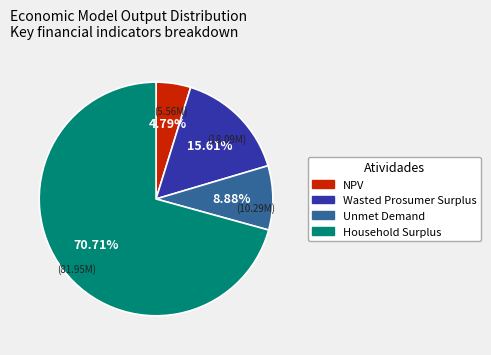

To the nearest percent, what is the combined percentage of Wasted Prosumer Surplus and NPV?

20%